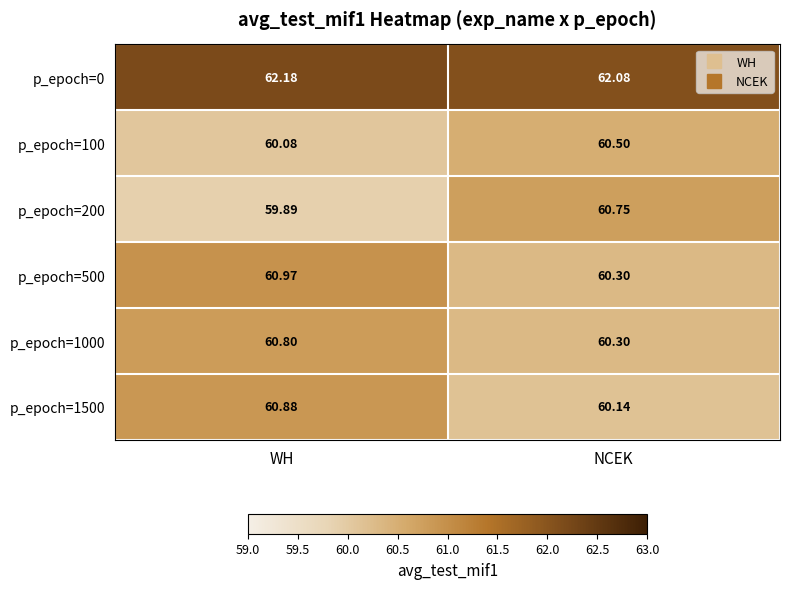

Which label corresponds to the smallest value in the chart?

WH